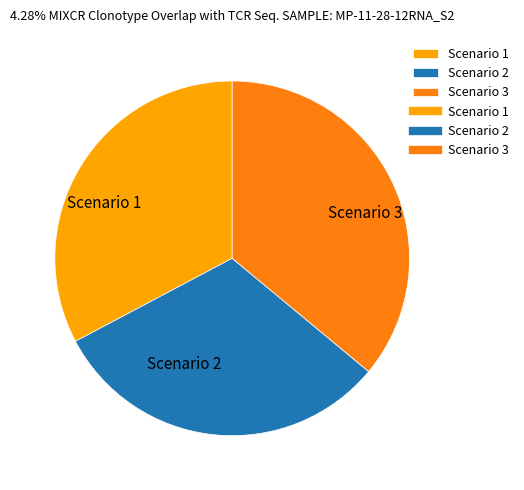

Rank the categories by value from highest to lowest.

Scenario 3, Scenario 1, Scenario 2